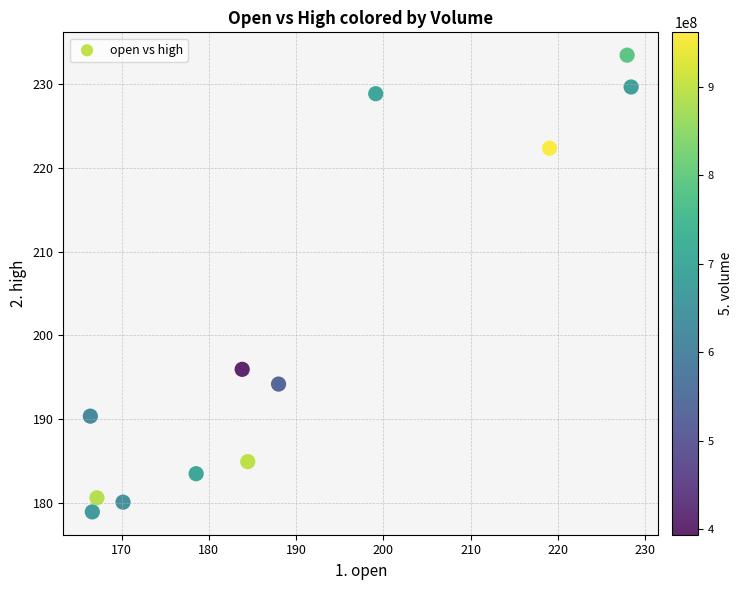

What is the average X value?

190.0